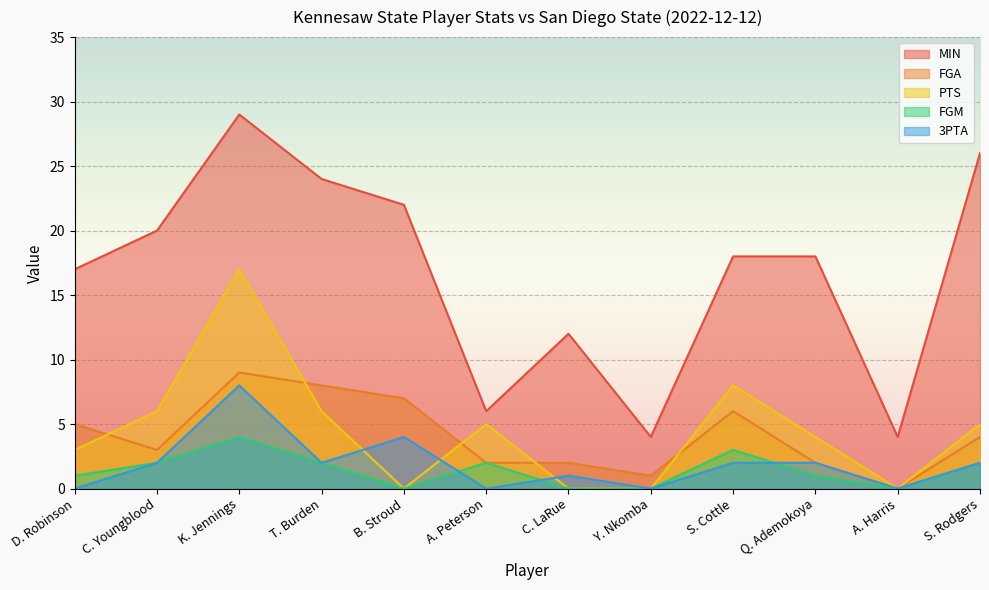

At how many categories does at least one series exceed 20?

4